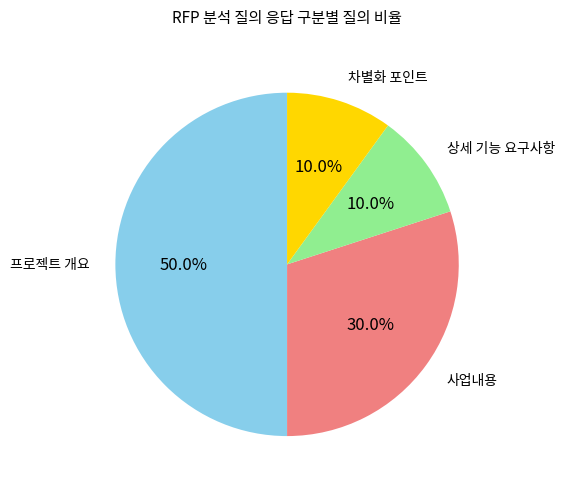

What percentage is the 상세 기능 요구사항 slice, to the nearest percent?

10%